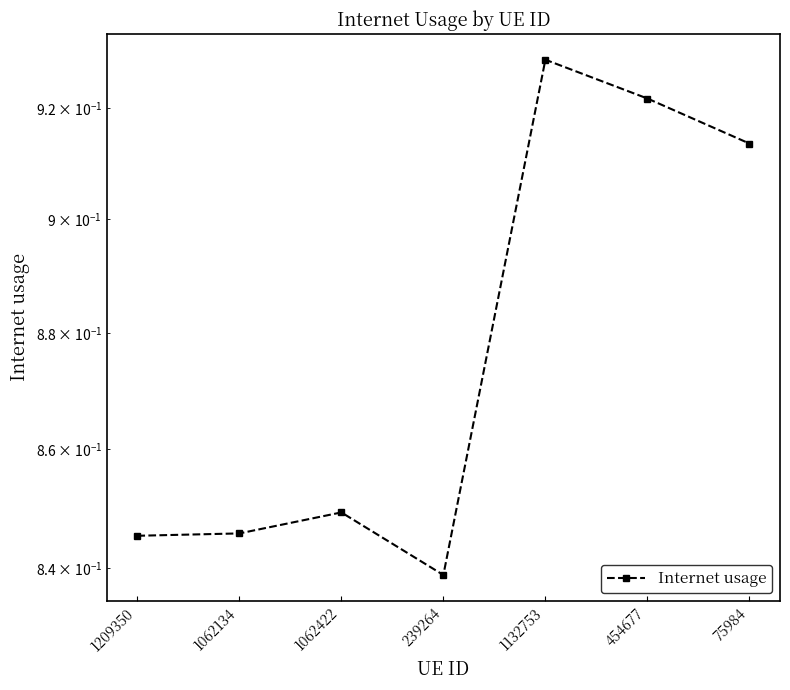

How many interior local valleys (lower than both neighbors) does the data have?

1